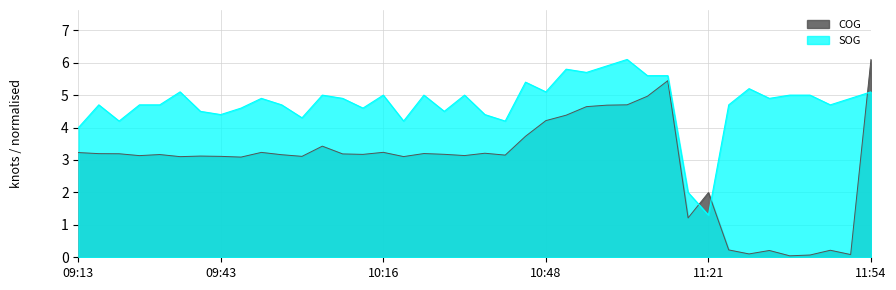

What is the average value of the COG series?

2.9